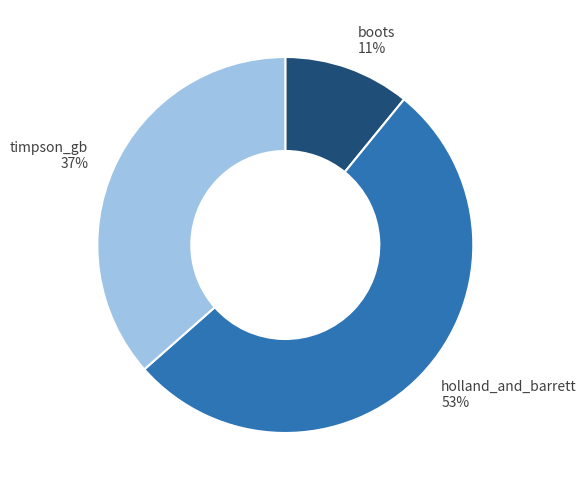

What is the smallest slice in the pie chart?

boots